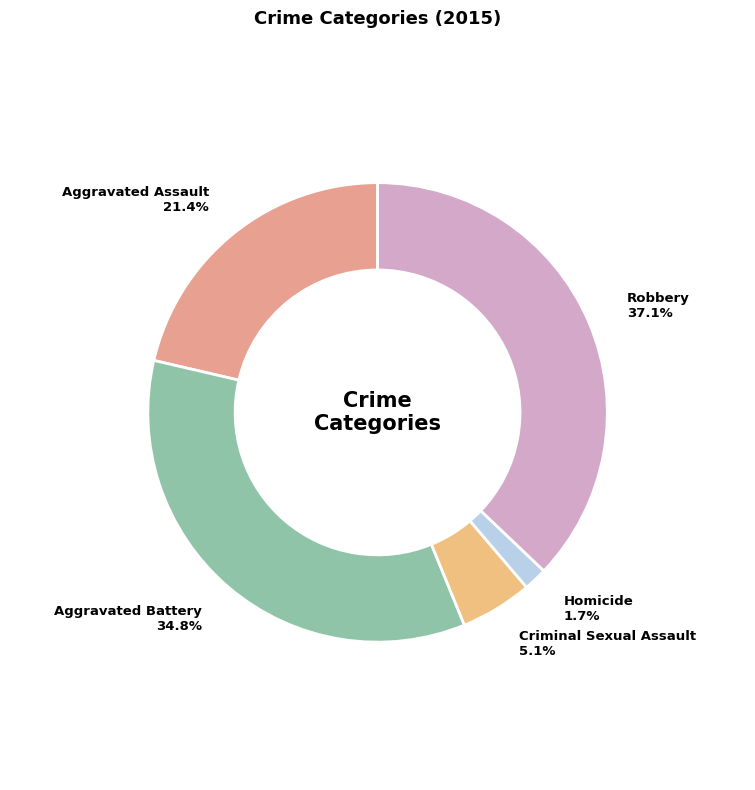

Which slice is the smallest?

Homicide